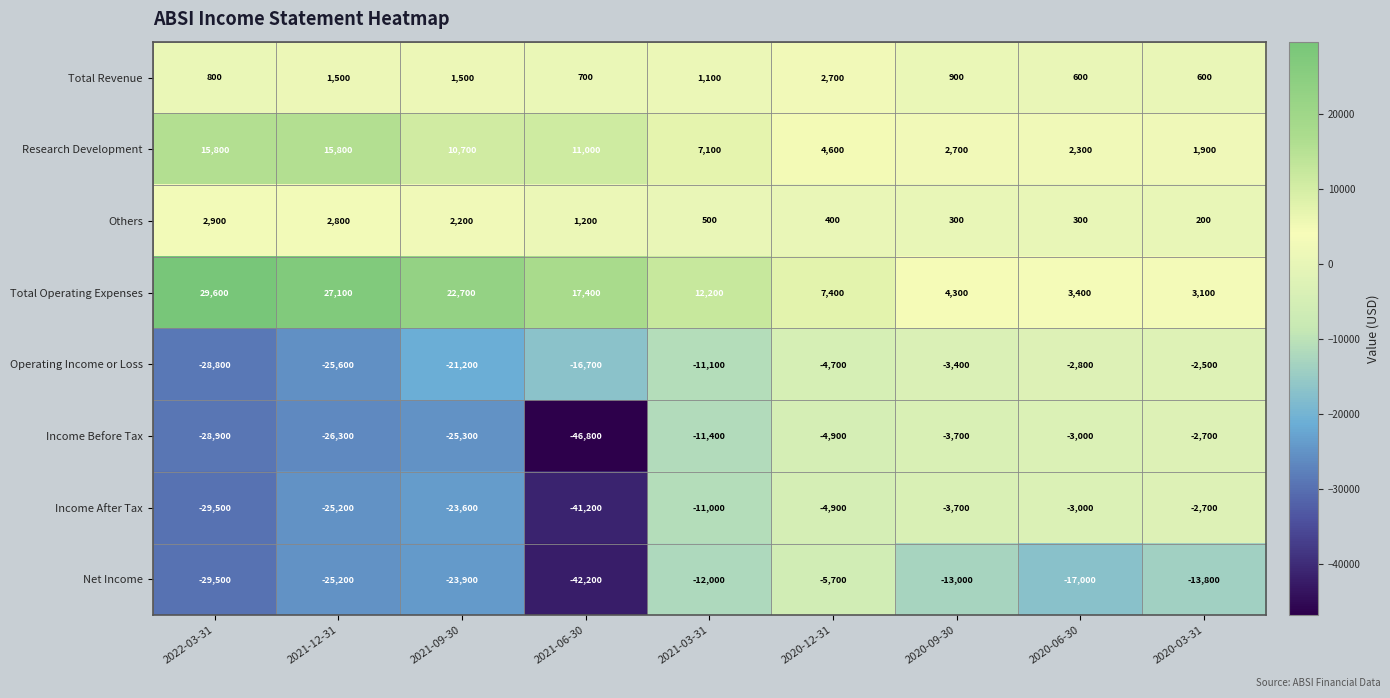

What is the difference between the maximum and minimum values in the Income After Tax series?

38500